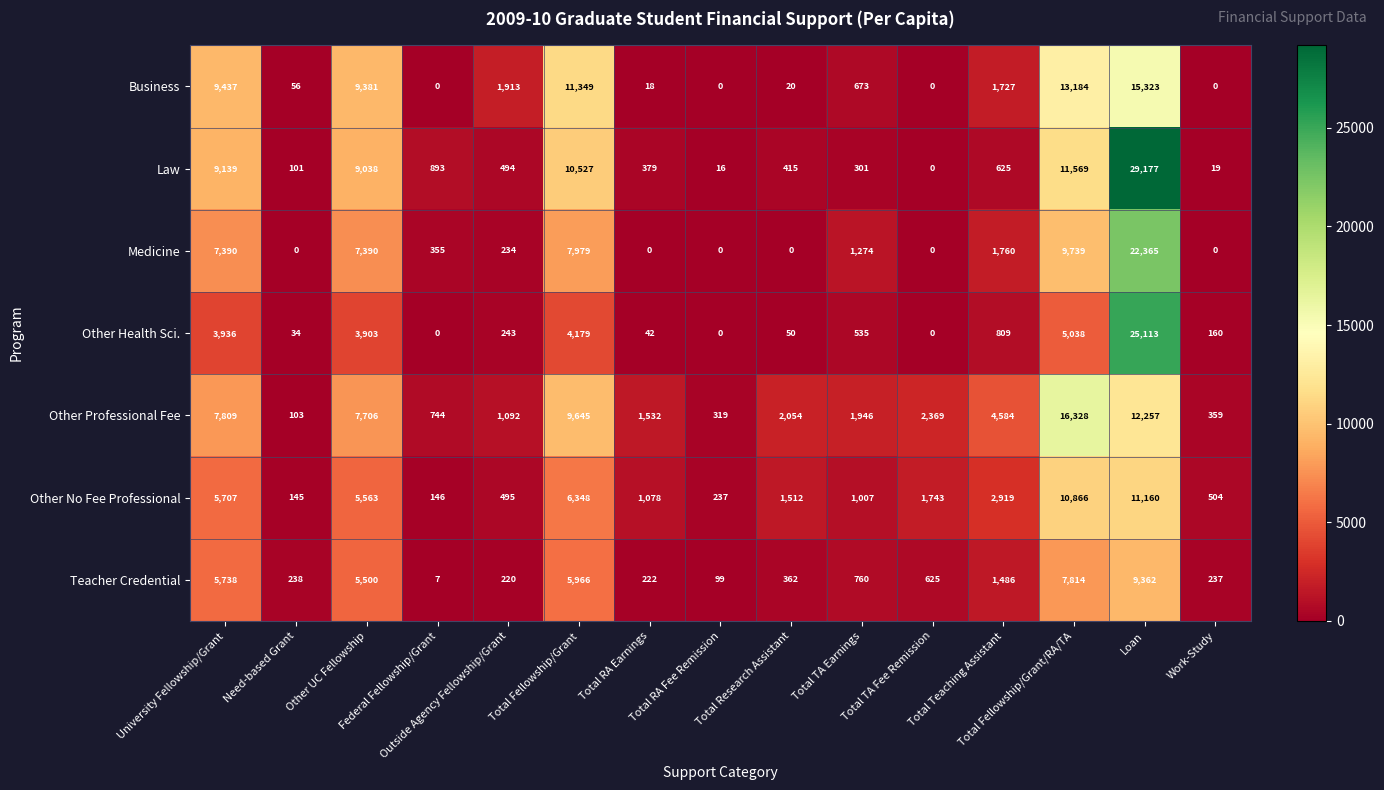

Which series has the largest range (max minus min)?

Law